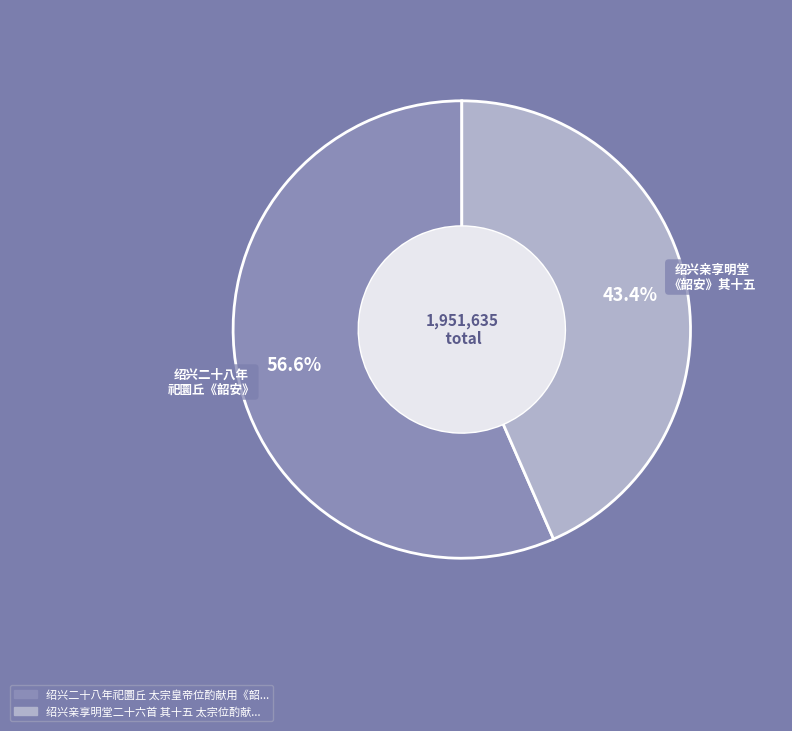

Which slice is the largest?

绍兴二十八年祀圜丘 太宗皇帝位酌献用《韶安》。御制。